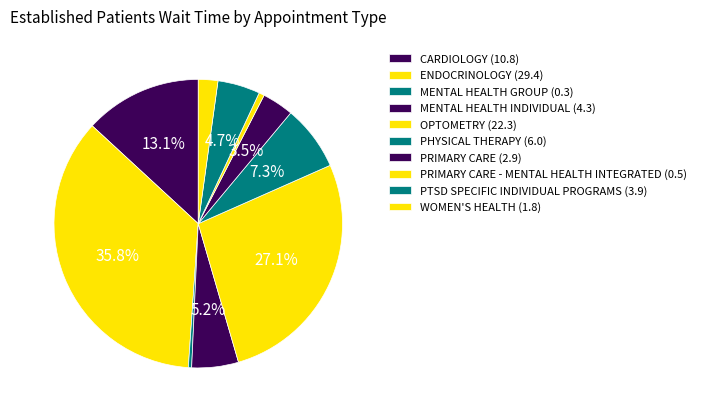

Count the number of slices in the pie.

10